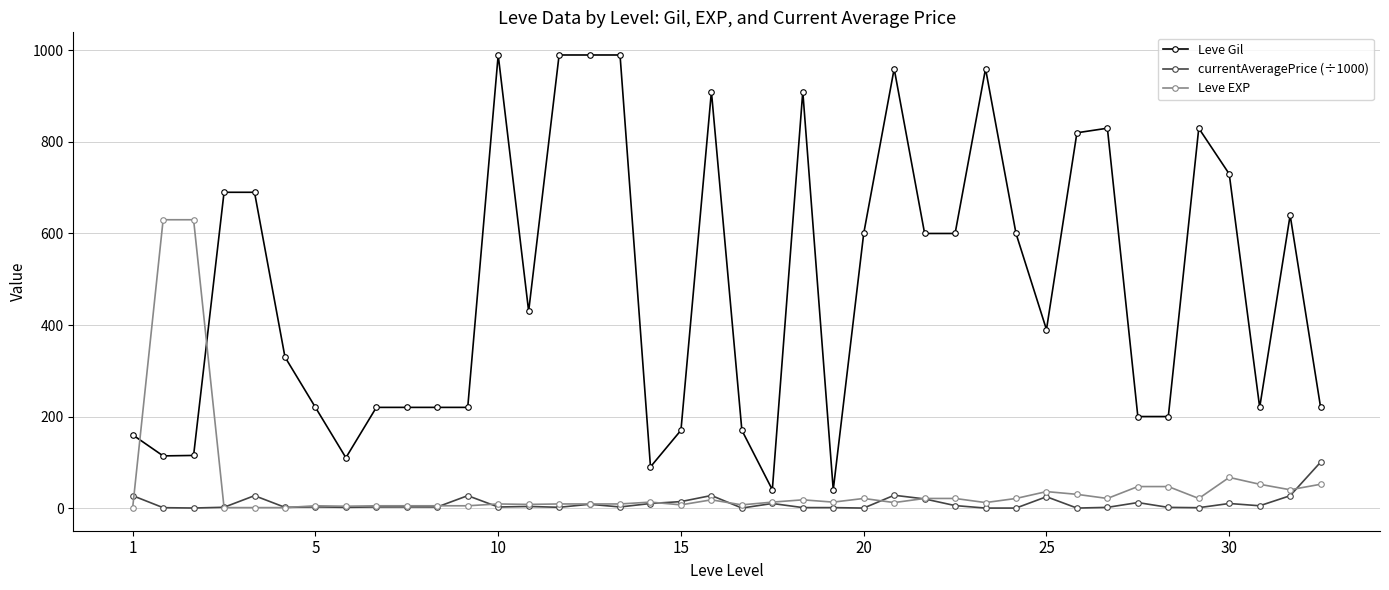

True or false: Leve Gil has more than 1 points higher than both neighbors.

True